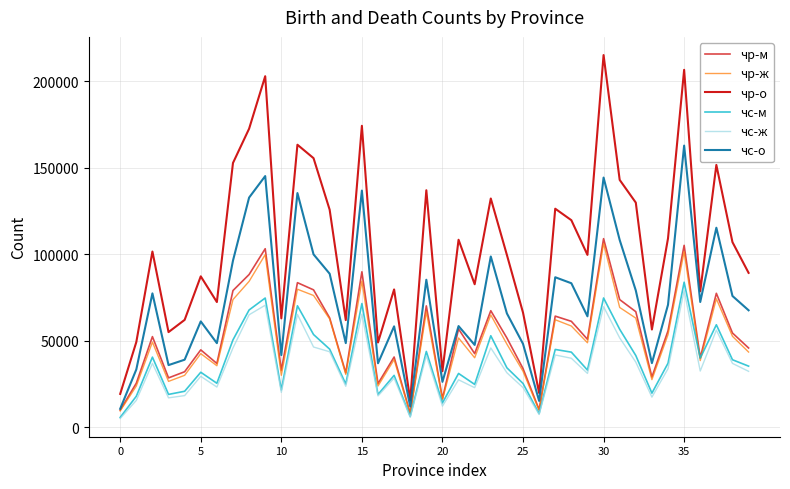

Which series has the largest total across all categories?

чр-о